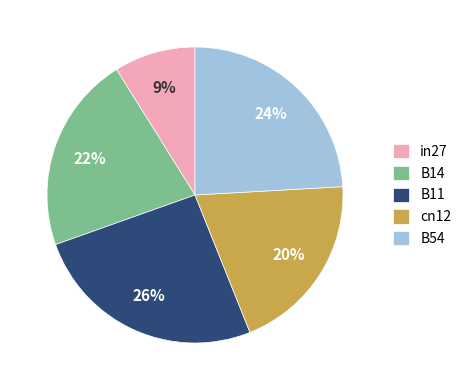

Which category has the biggest portion of the pie?

B11